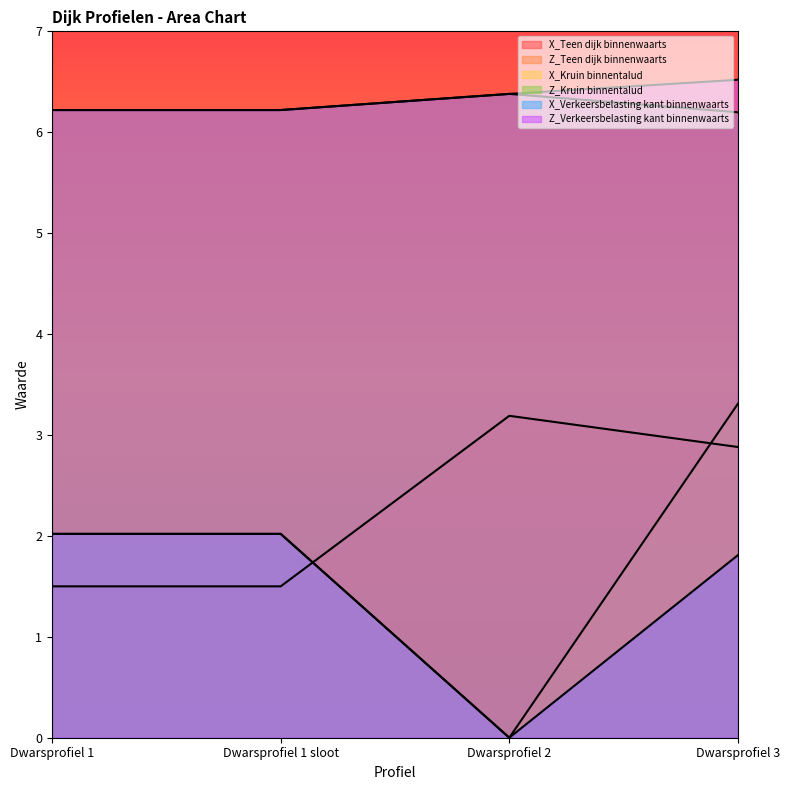

Between Dwarsprofiel 1 and Dwarsprofiel 3, which is larger?

Dwarsprofiel 1